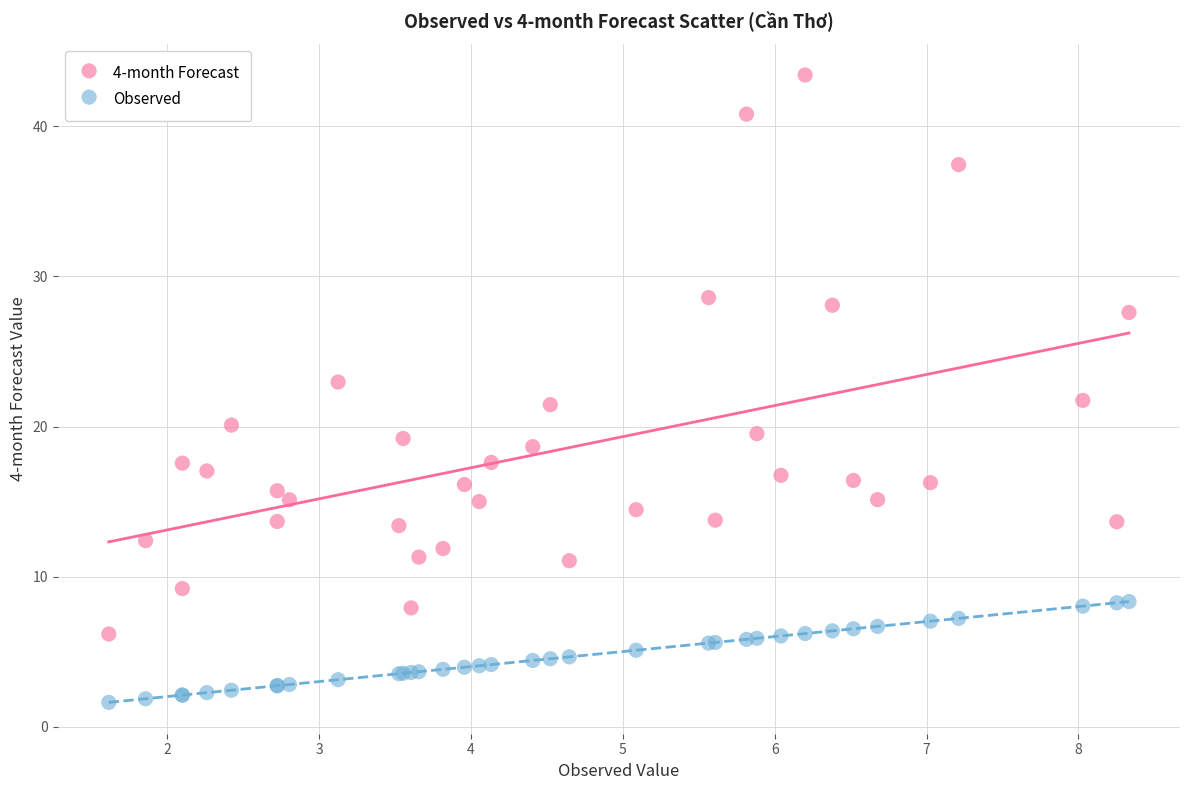

Which series contains the lowest Y value?

Observed